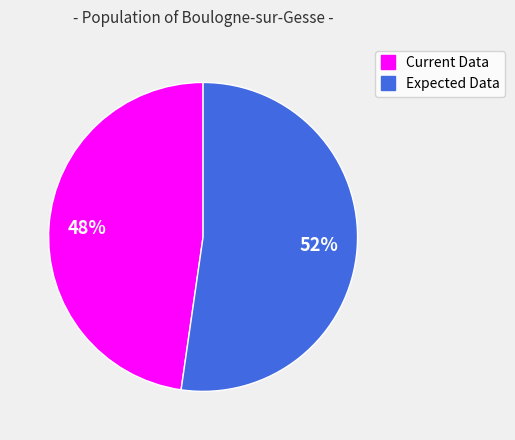

To the nearest percent, what percentage of the pie is Expected Data?

52%